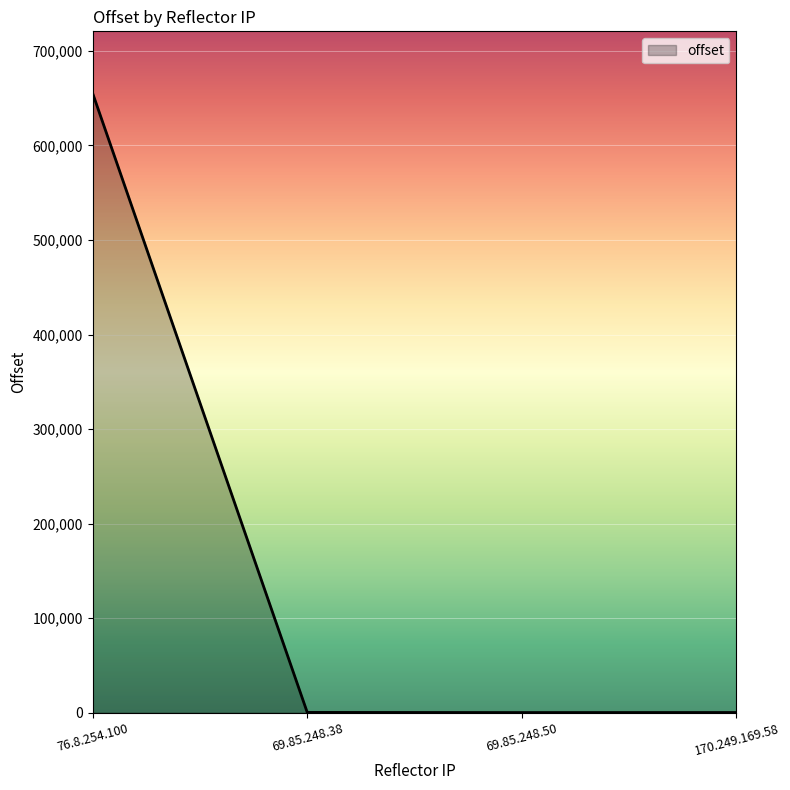

True or false: the data has more than 1 interior local peaks.

False